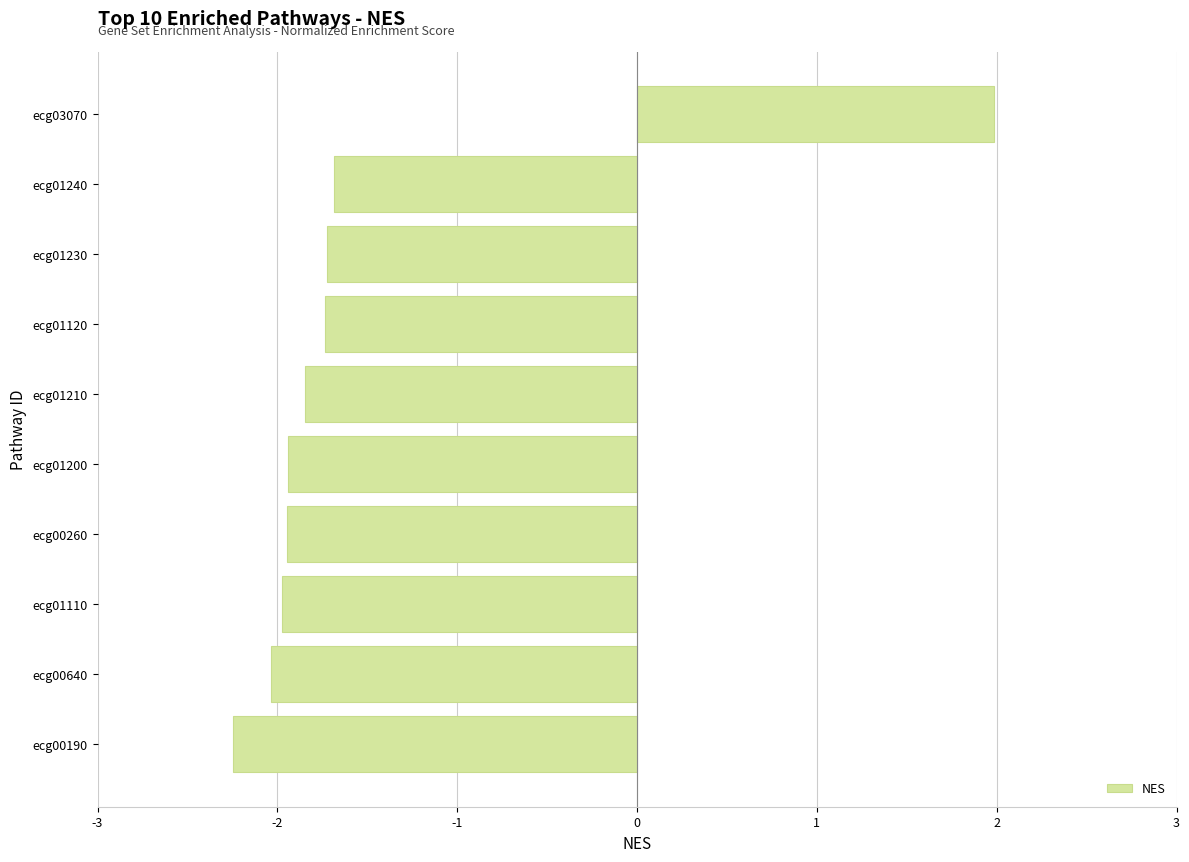

The chart shows a value of 2.8 at ecg03070. True or false?

False